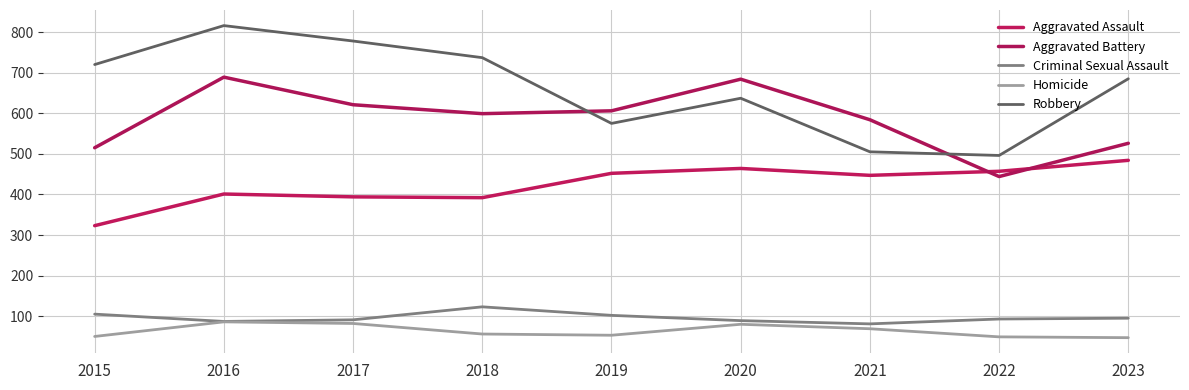

What is the value of the Criminal Sexual Assault point at the 7th from the left?

81